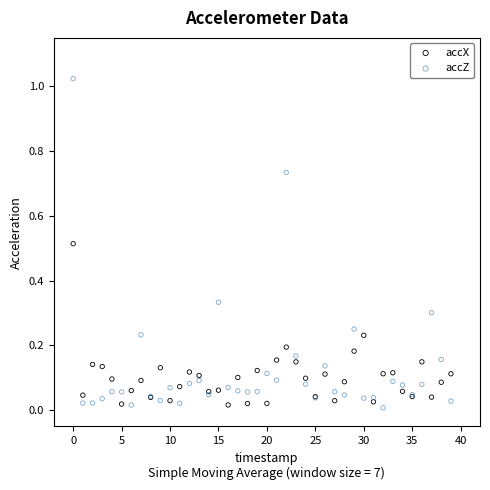

Which series has the widest spread of Y values?

accZ